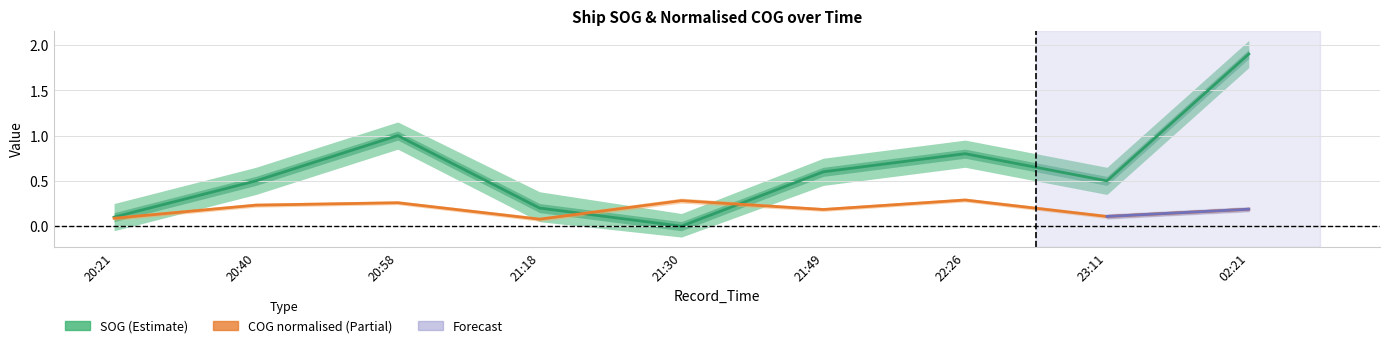

Read the COG_norm value at 21:30.

0.3